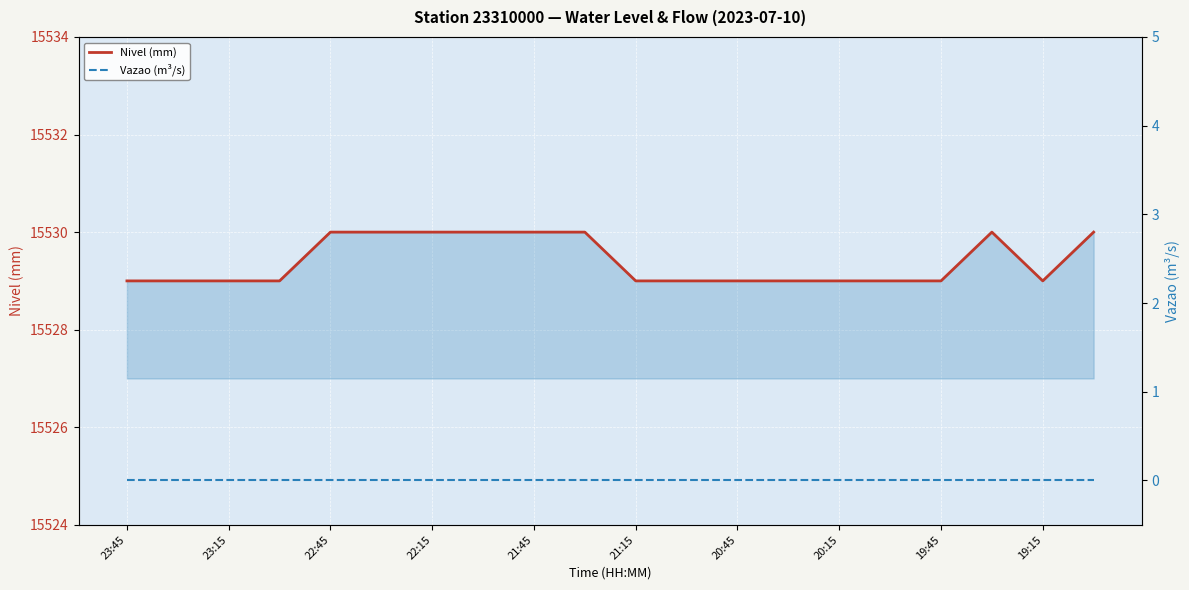

True or false: Nivel (mm) has a value of 15529 at 19:15.

True